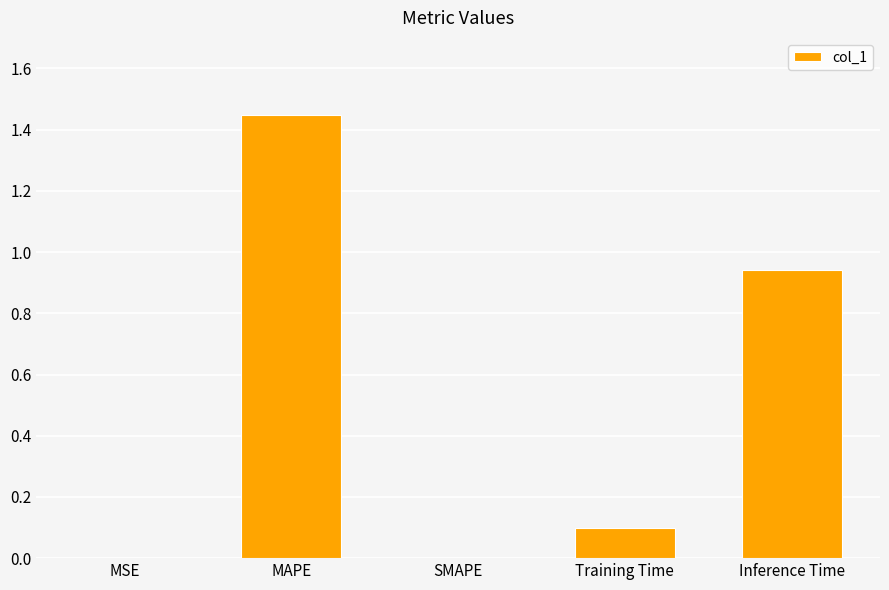

Between SMAPE and MAPE, which is larger?

MAPE